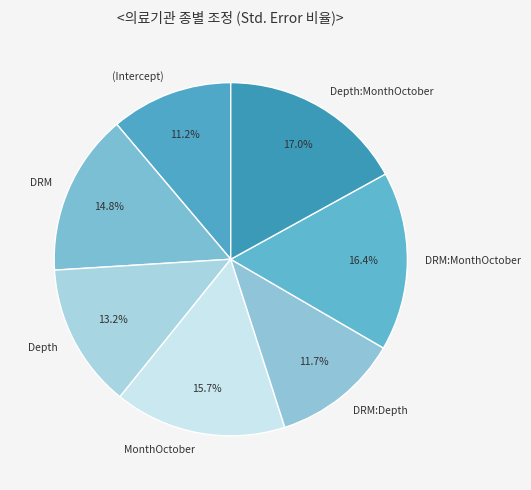

What percentage is the DRM:Depth slice, to the nearest percent?

12%